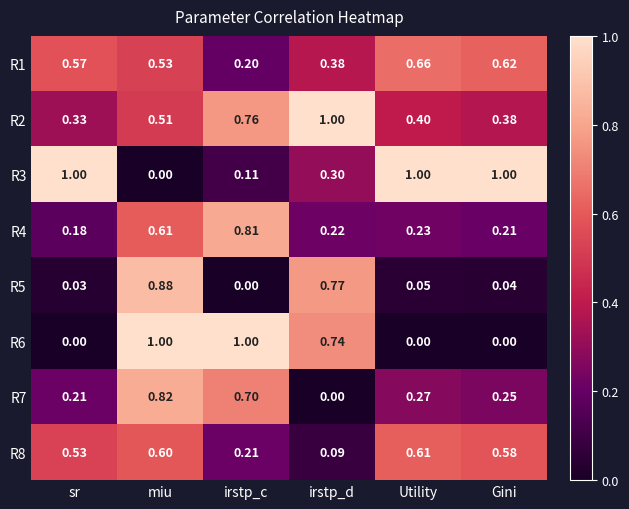

List the labels in order of R5 value, smallest first.

irstp_c, sr, Gini, Utility, irstp_d, miu